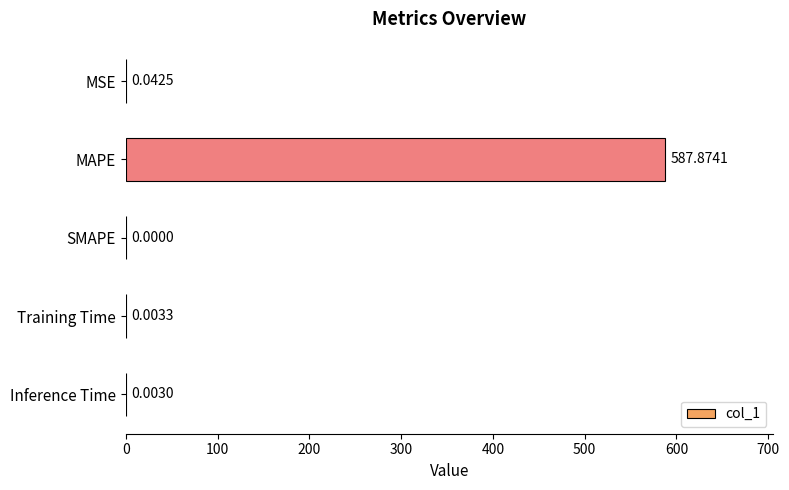

What is the sum of all values?

587.9